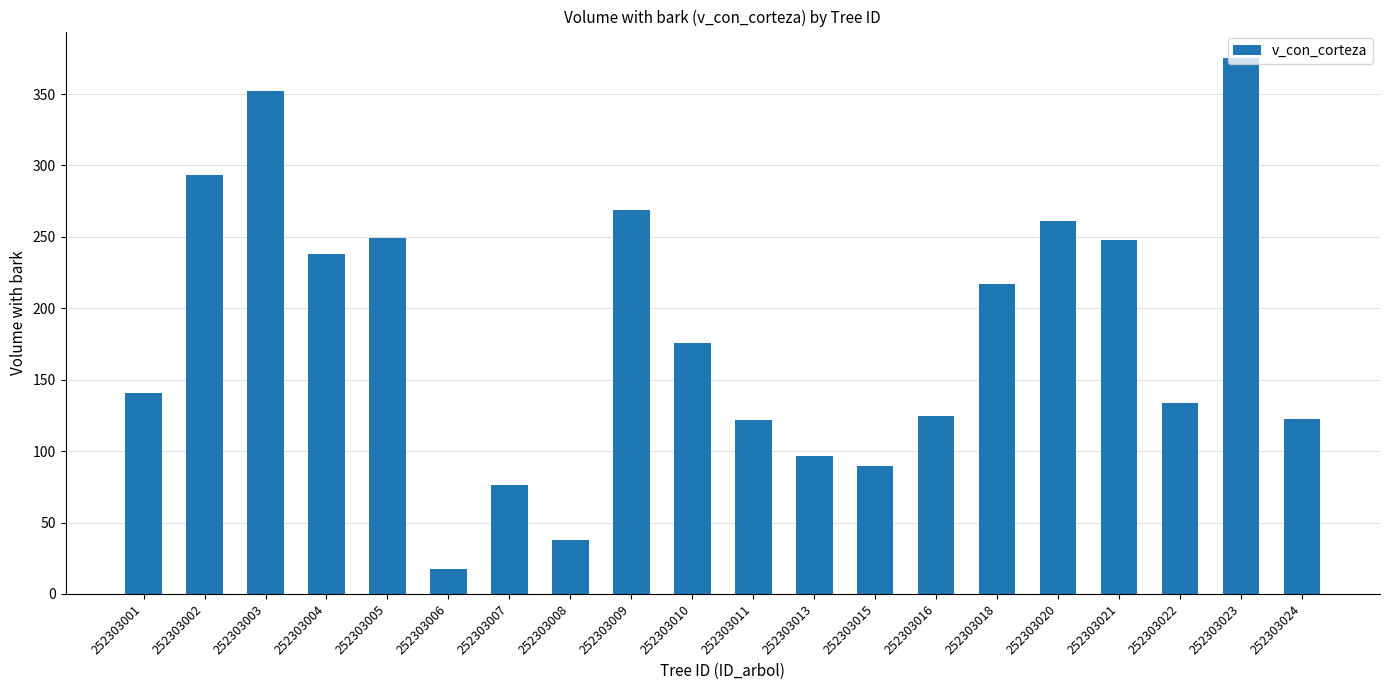

The chart shows a value of 96.8 at 252303013. True or false?

True